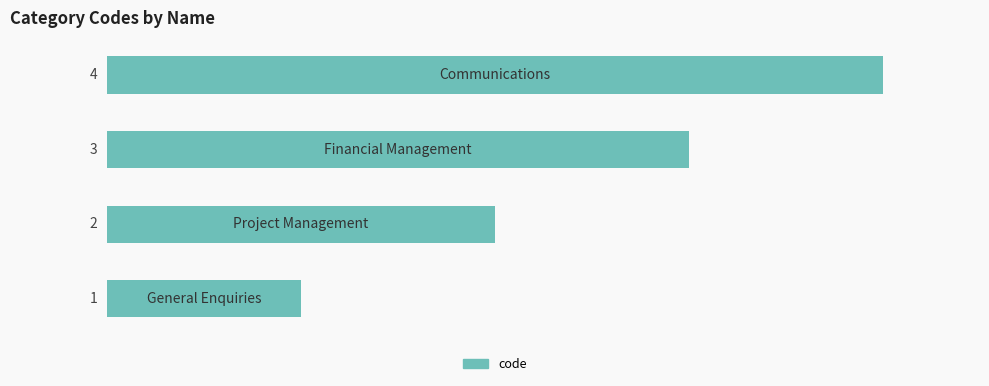

How many bars are there in total?

4